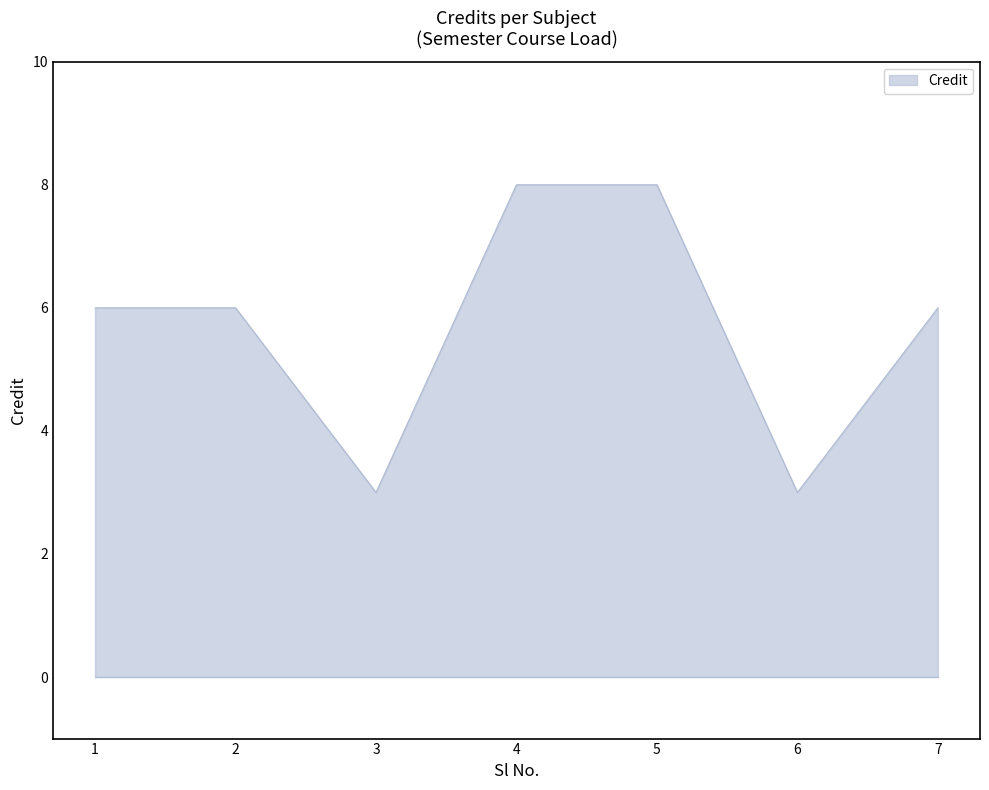

Does the chart display data point markers on the line(s)?

No